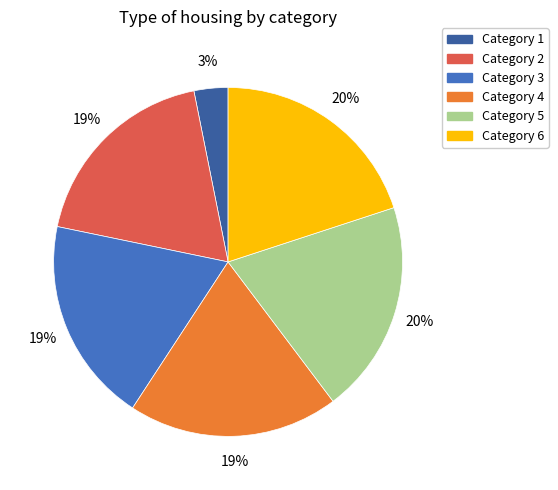

To the nearest percent, what is the difference between the largest and smallest slice percentages?

17%